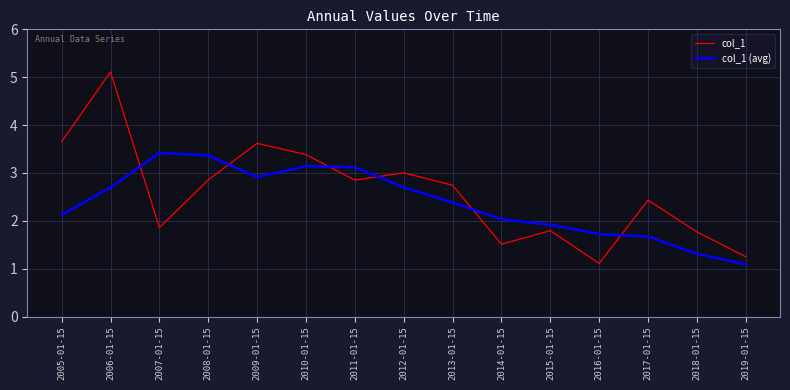

Which series has the largest total across all categories?

col_1